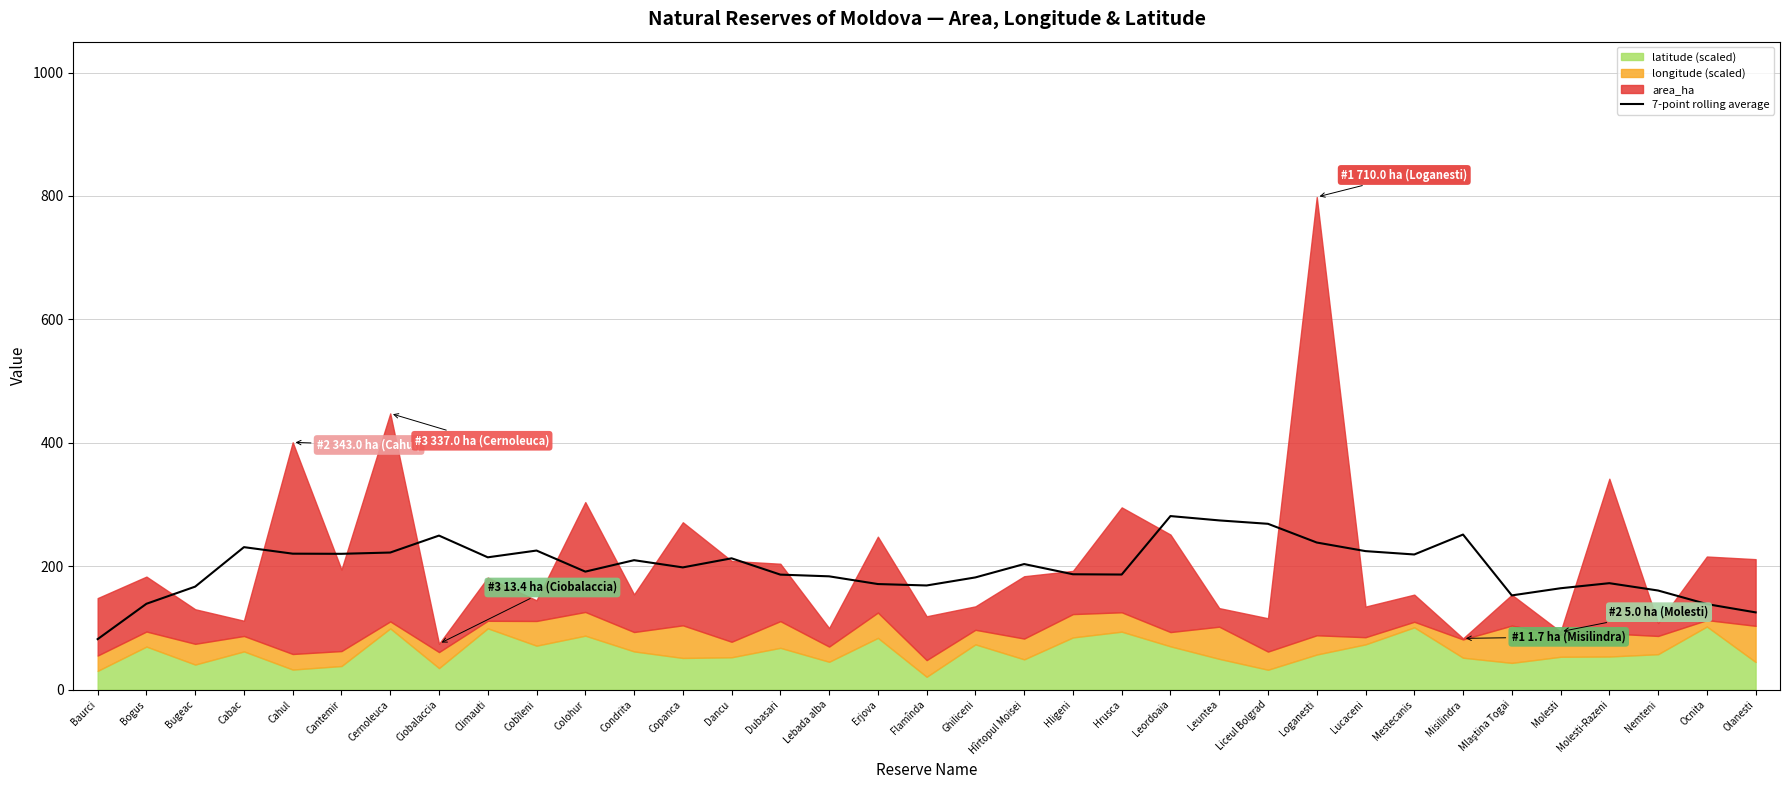

What position from the right is Hîrtopul Moisei?

16